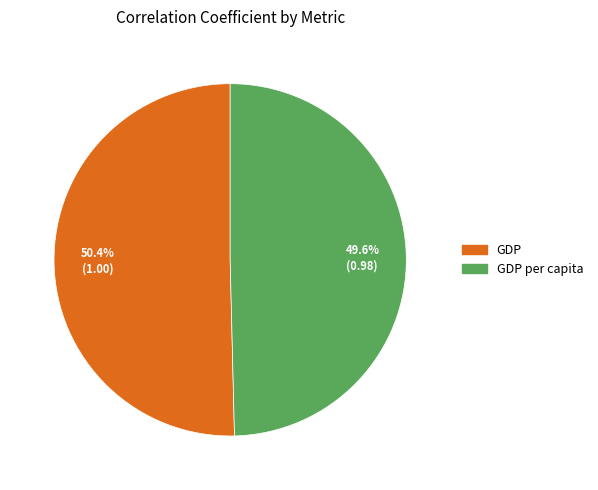

Is there any slice that represents more than half of the pie?

Yes